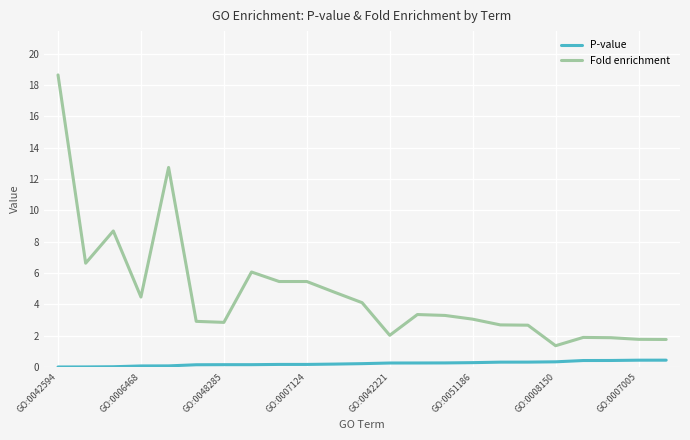

Which series has the widest spread of values?

Fold enrichment